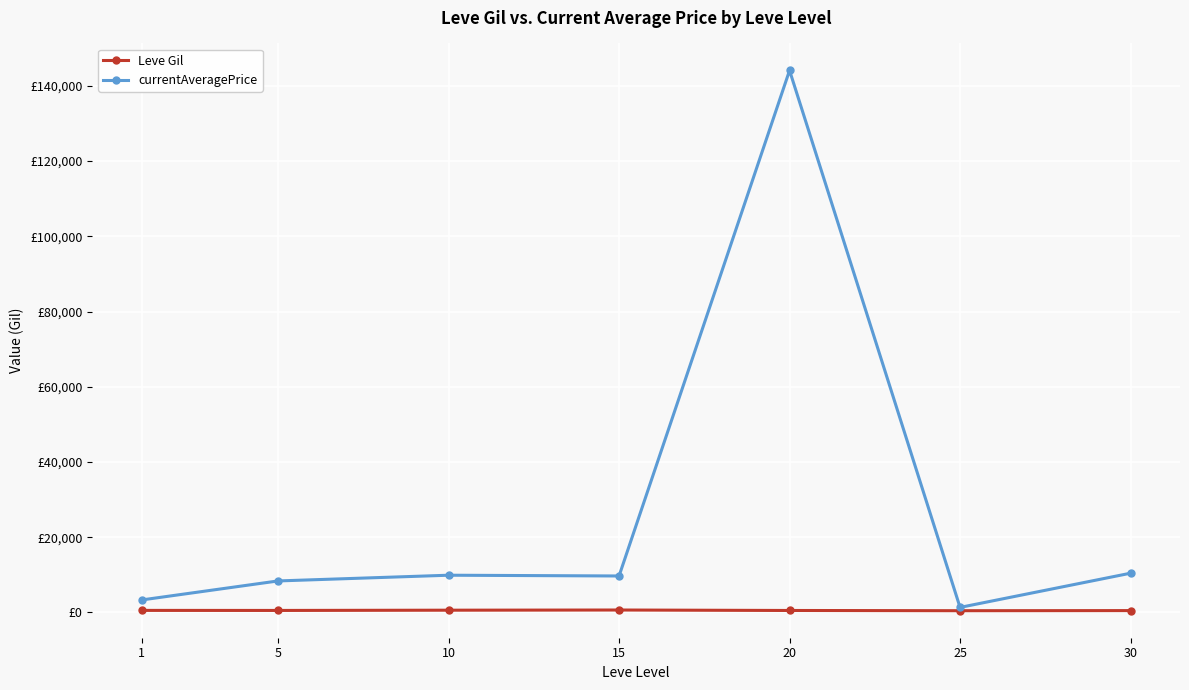

How many interior local valleys does the Leve Gil series have?

2